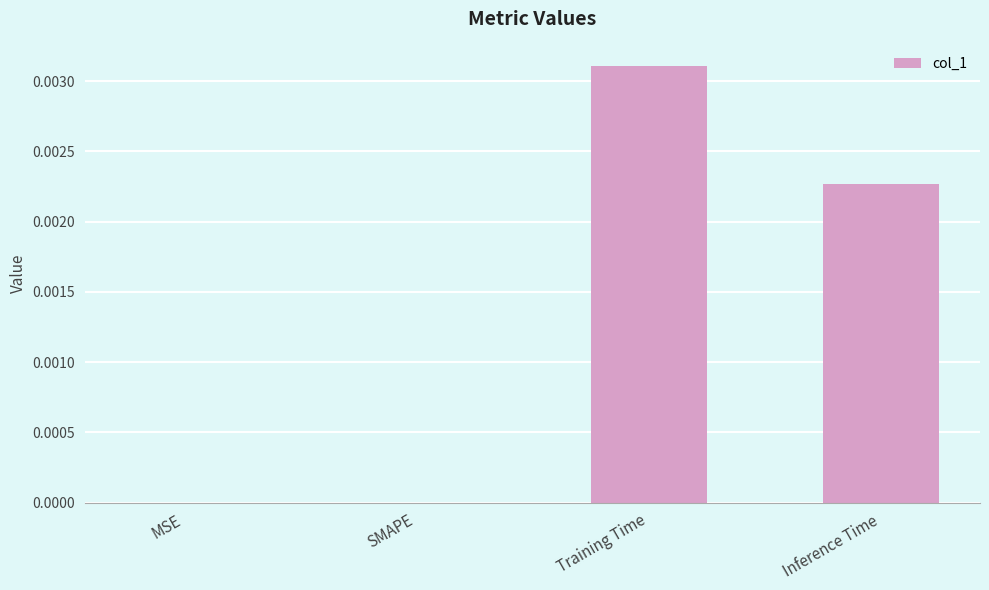

Is it true that the value at SMAPE is 0.0?

True